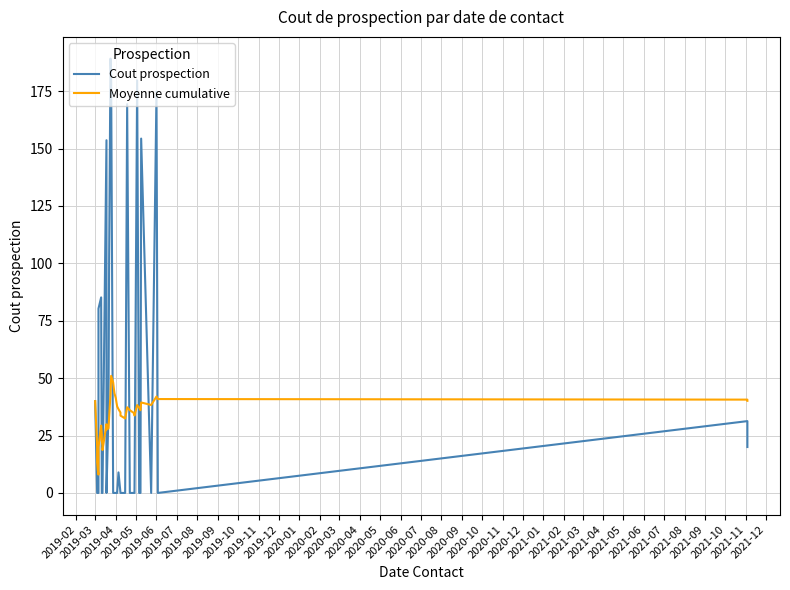

Which series has the largest total across all categories?

Cout prospection